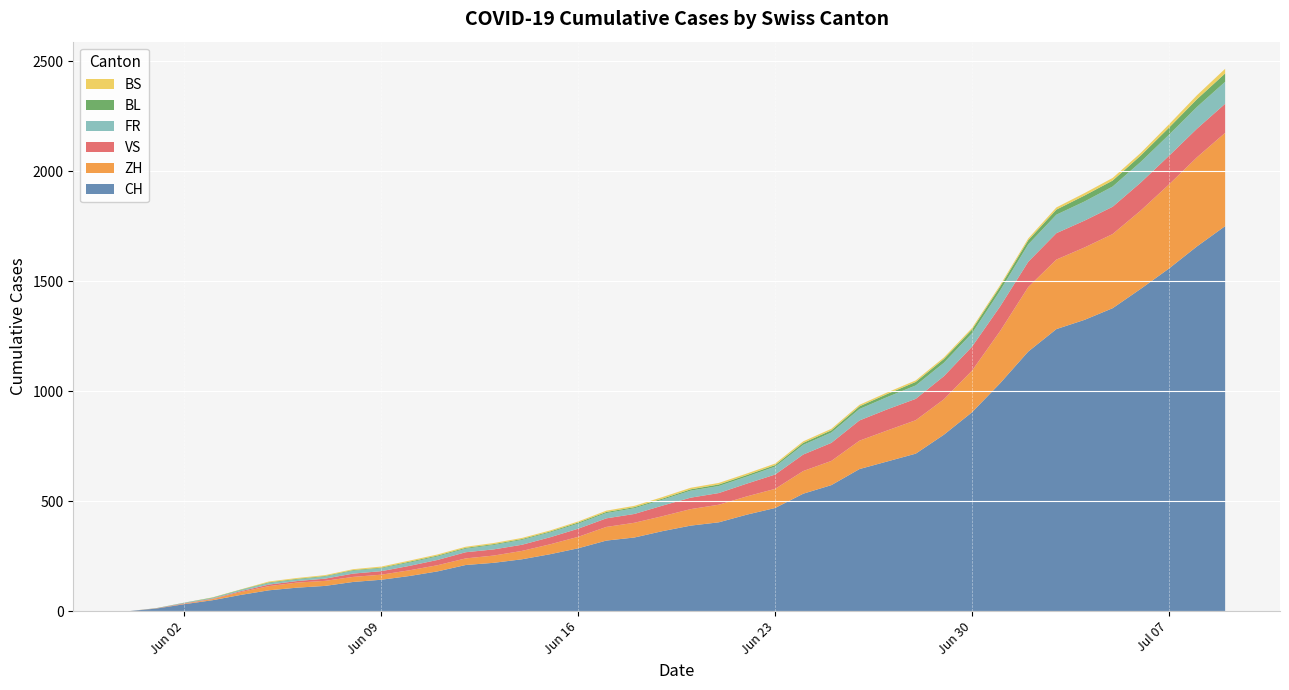

Reading left to right, extract all data points from this chart.

CH: 0	12	32	50	74	95	107	115	133	143	160	181	210	220	236	259	286	321	335	364	389	404	439	469	534	573	646	681	716	802	904	1036	1180	1282	1324	1377	1465	1557	1658	1750
ZH: 0	0	2	5	13	19	23	23	23	23	26	28	30	33	38	45	52	62	67	68	75	80	83	87	103	110	129	141	152	161	189	237	293	316	329	337	356	382	405	424
VS: 0	1	2	2	4	7	7	10	15	16	20	24	28	28	28	32	37	39	40	48	52	53	58	65	75	82	92	96	97	105	109	112	115	120	122	124	127	130	130	132
FR: 0	0	2	3	5	7	7	9	13	13	15	16	16	20	22	22	23	24	26	27	32	32	32	36	44	47	52	56	61	61	61	72	79	84	87	92	94	96	99	100
BL: 0	1	1	2	2	3	3	3	3	3	4	4	4	4	4	4	5	5	5	5	6	7	7	7	9	10	12	14	16	17	17	18	19	23	27	27	29	32	35	38
BS: 0	0	0	1	1	4	4	4	4	5	5	5	5	5	5	5	5	6	6	7	7	7	7	7	7	7	7	7	7	7	7	7	8	10	11	12	12	15	18	21